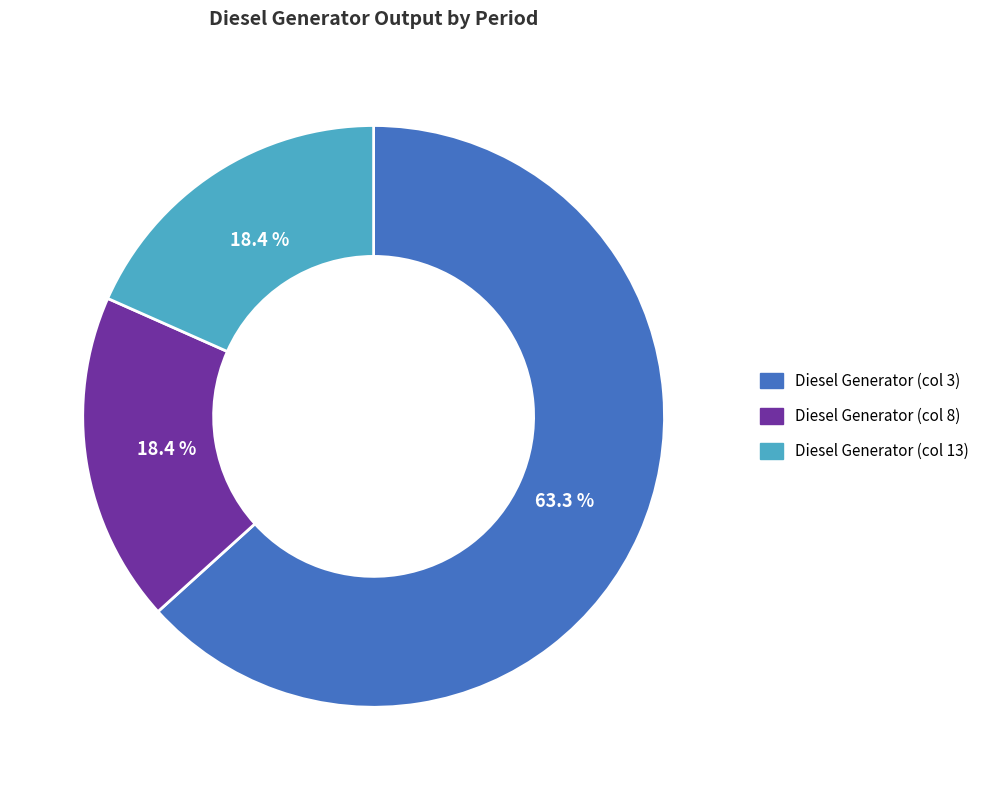

Is there a majority slice in this chart?

Yes